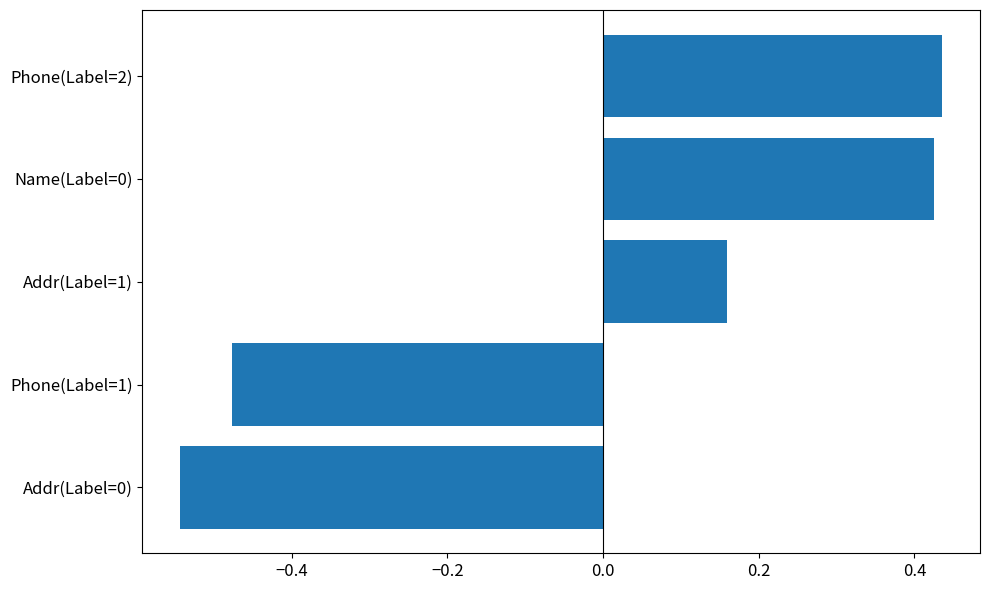

What is the difference between the maximum and minimum values?

1.0